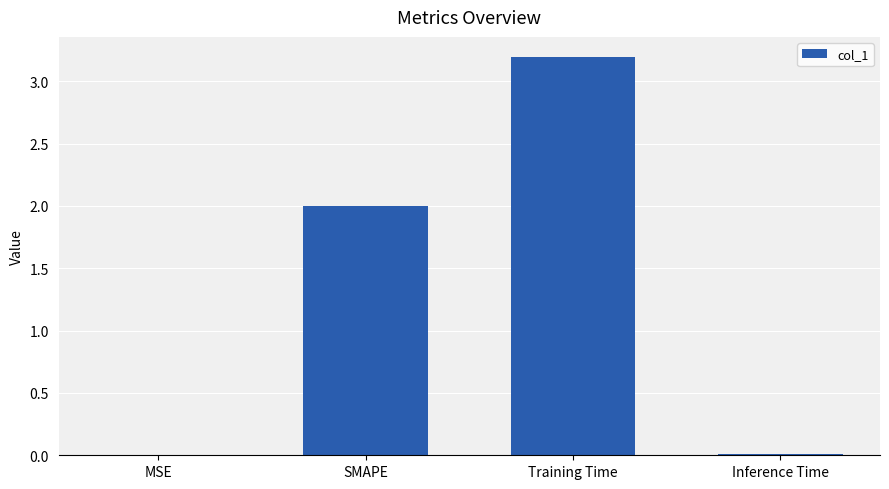

What is the approximate value at Training Time?

3.2